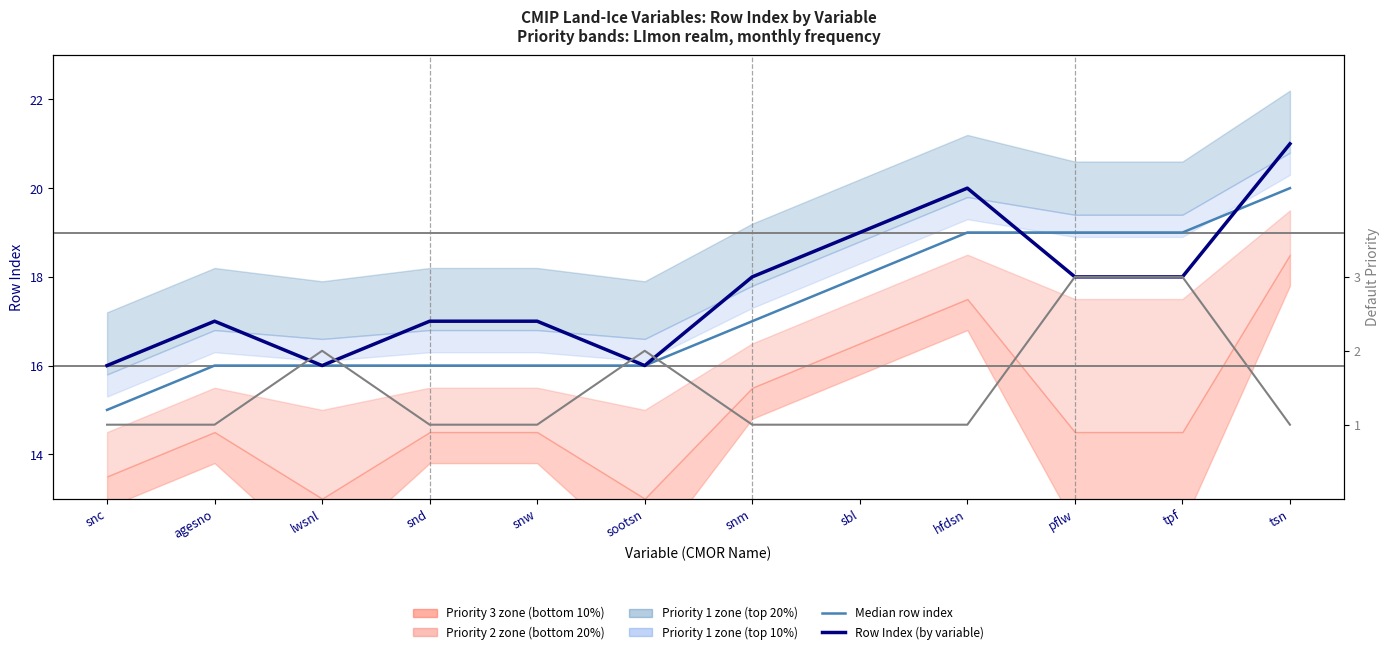

True or false: Default Priority (right axis) and Row Index (by variable) intersect in this chart.

False